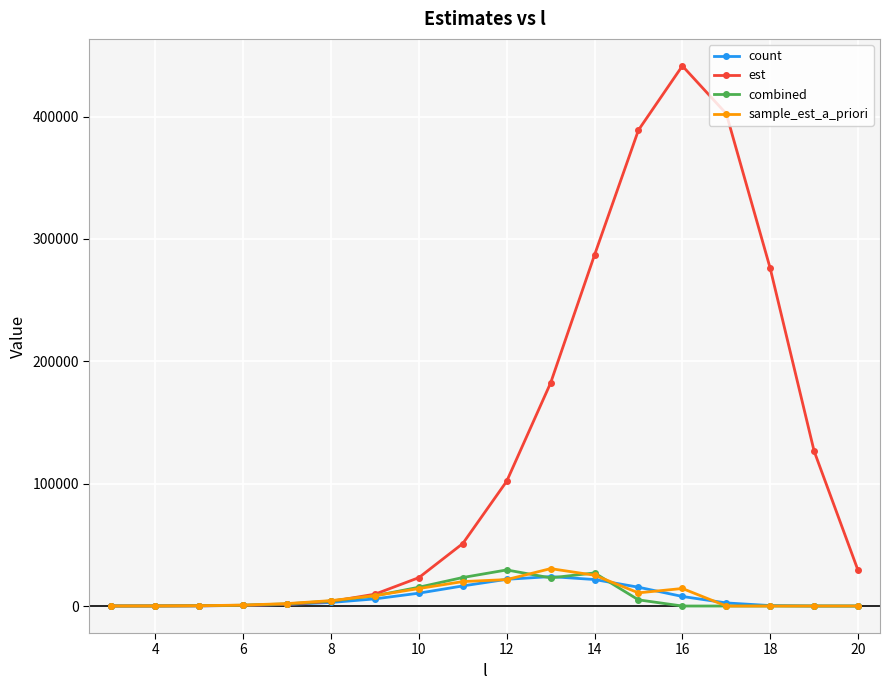

What is the maximum value for sample_est_a_priori?

30562.3